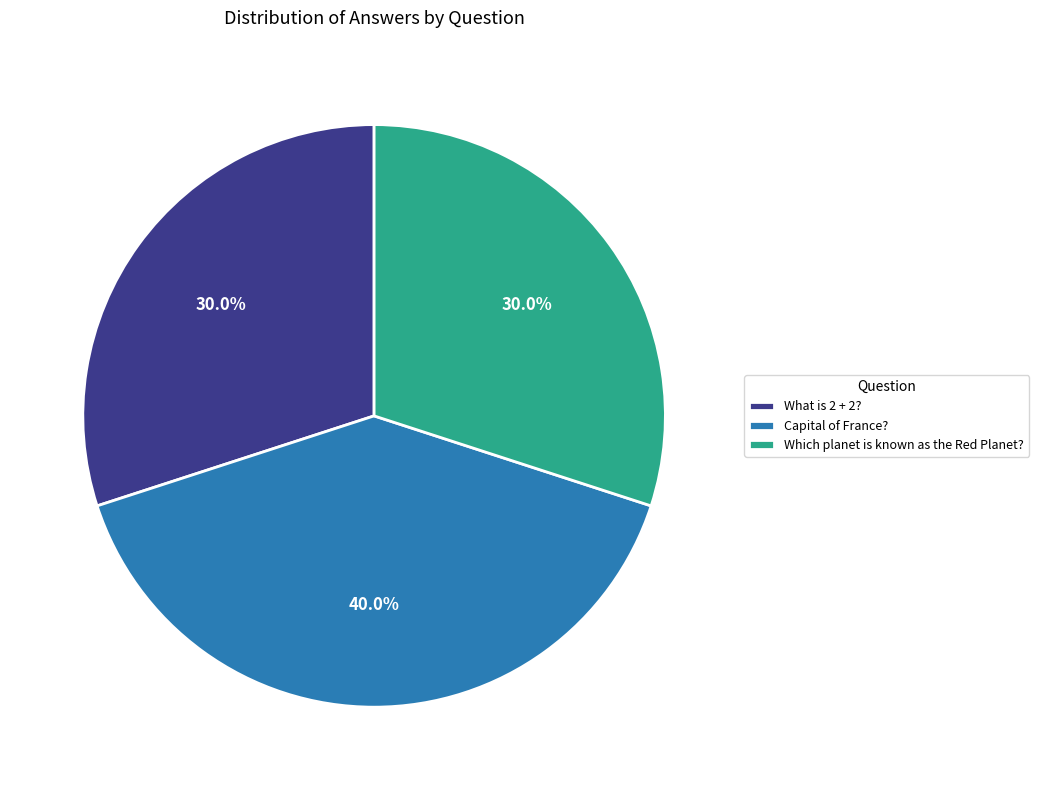

How many segments does this pie chart have?

3